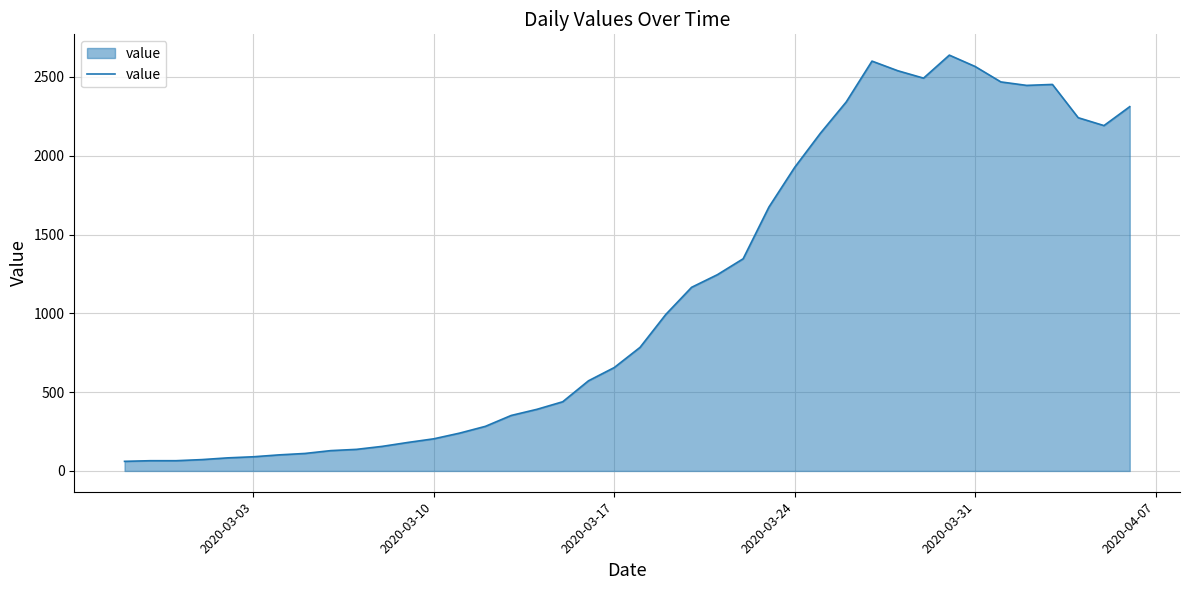

What is the sum of all values?

44950